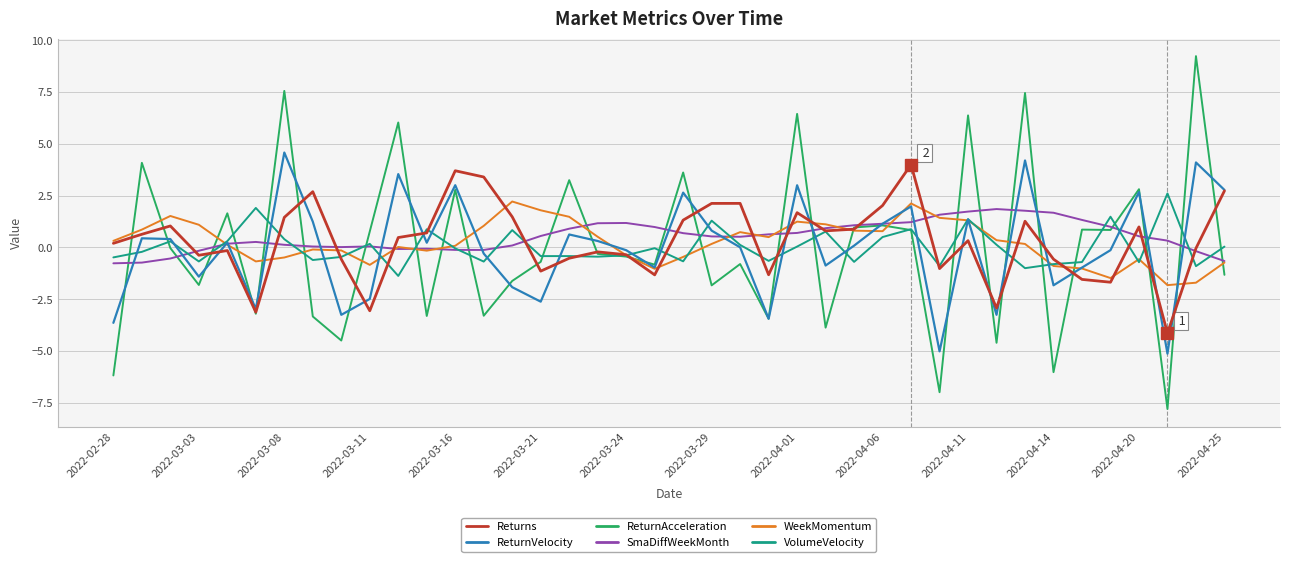

At how many categories does at least one series exceed 5?

6